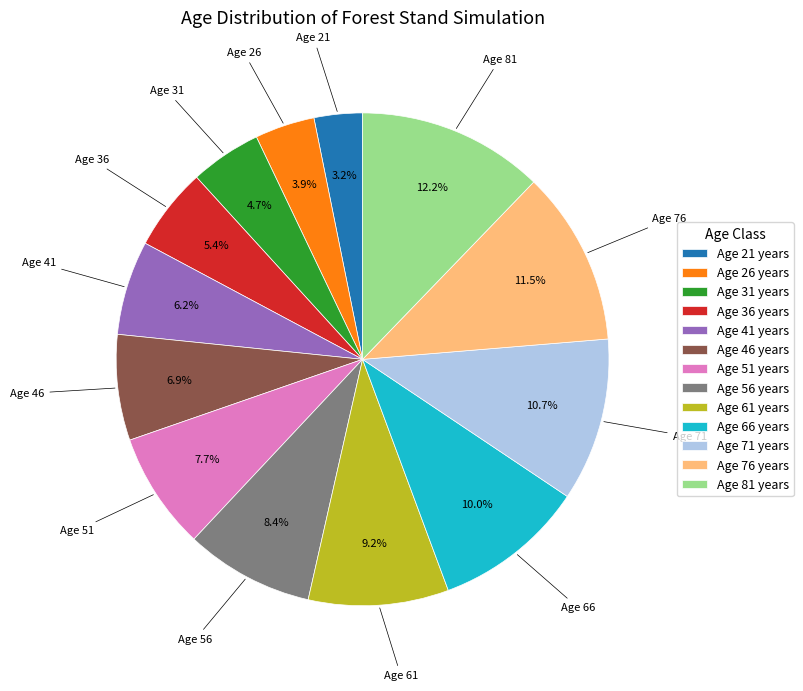

What percentage do Age 41 years and Age 36 years together represent?

11.6%